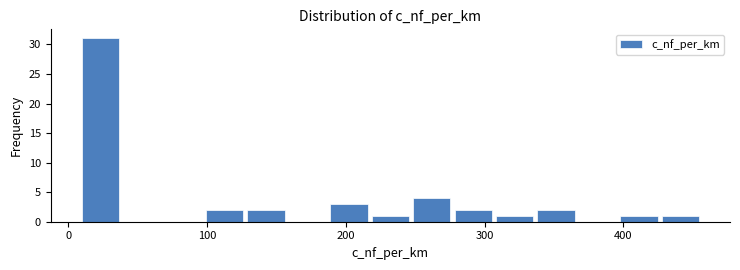

Around what value on the x-axis is the tallest bar? Give the approximate position of its centre, as read against the axis.

20